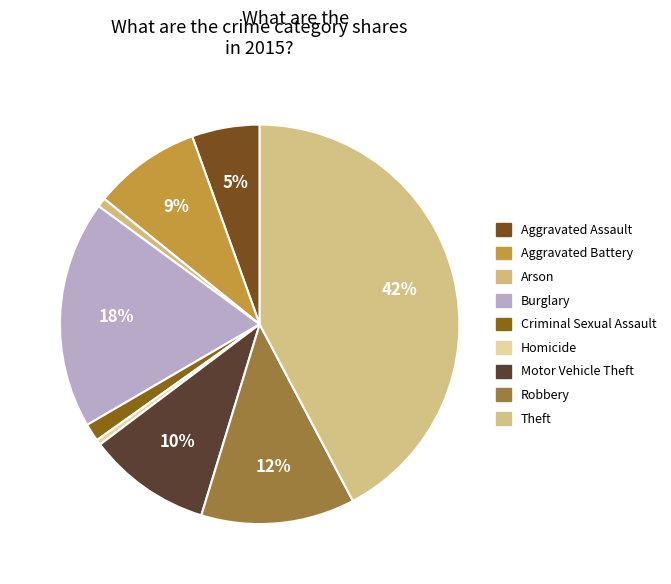

Which category has the smallest portion of the pie?

Homicide